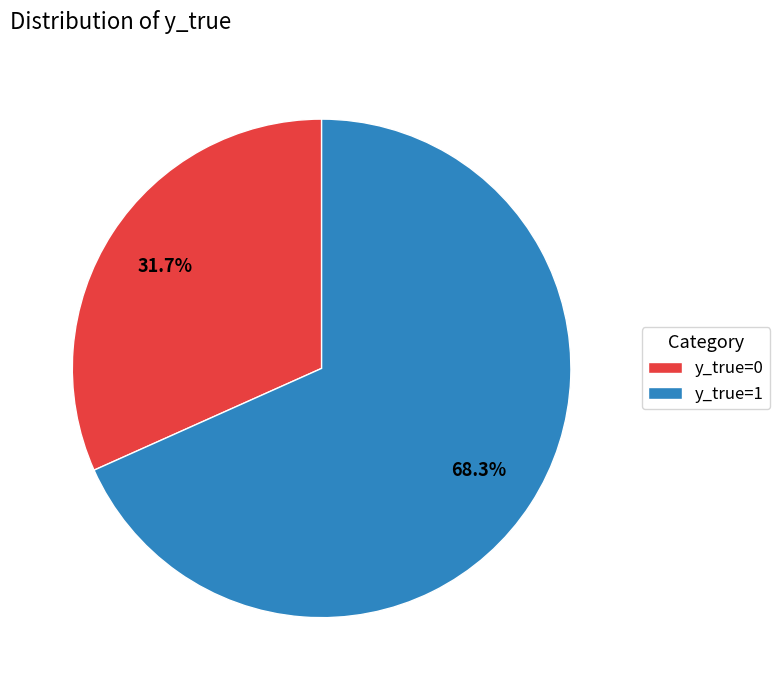

What percentage is the y_true=0 slice, to the nearest percent?

32%